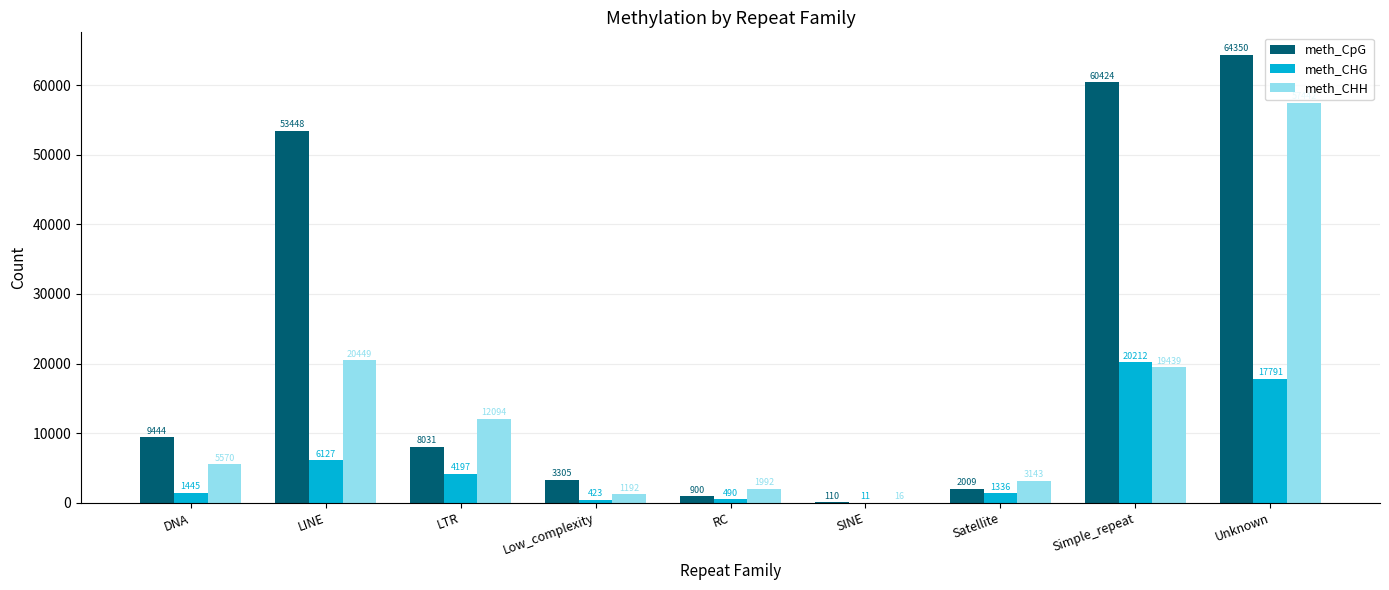

Where is meth_CHH nearest to the value 28729?

LINE